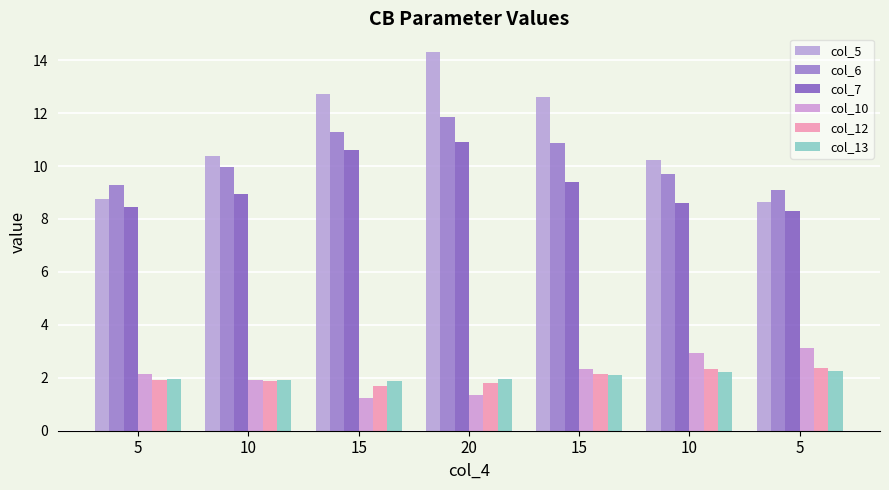

What is the approximate value of col_5 at 20?

14.3